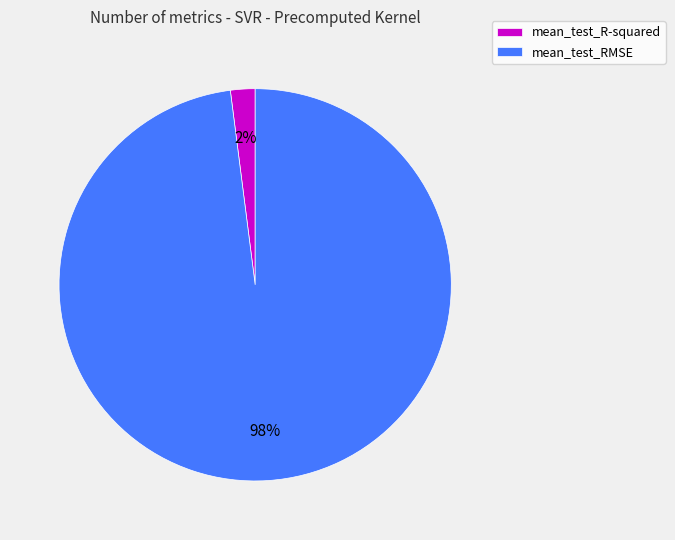

Which category has the smallest portion of the pie?

mean_test_R-squared